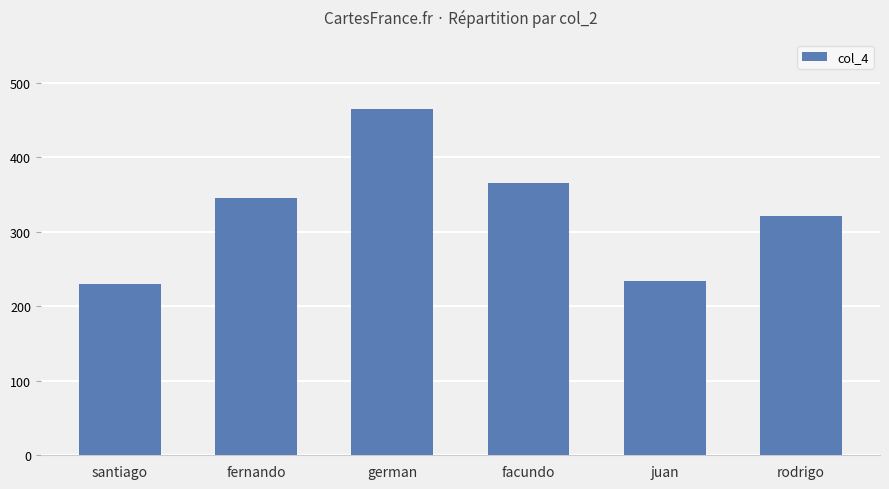

Is it true that the value at juan is 234?

True